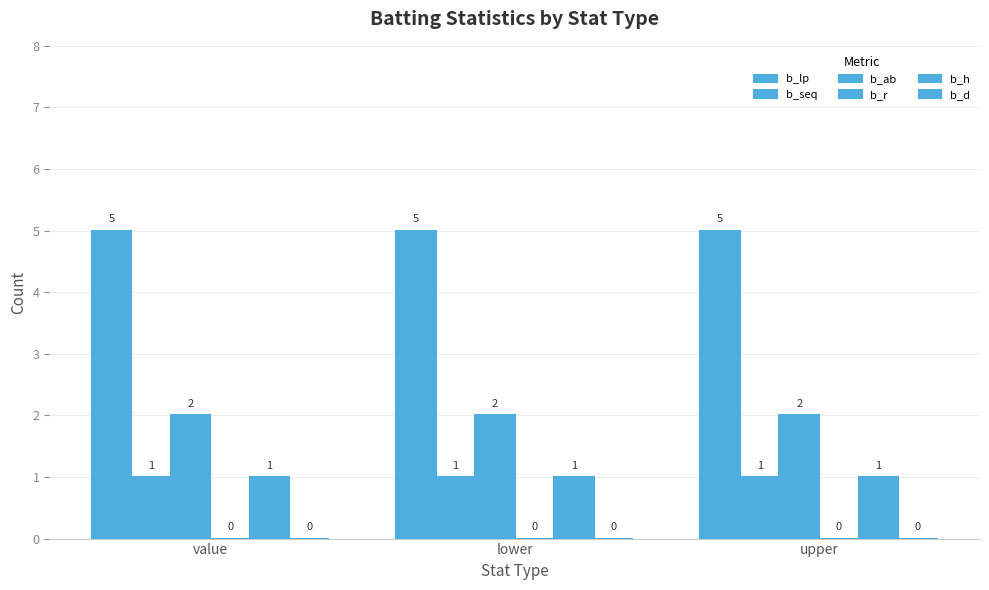

What is the highest value of the b_ab series?

2